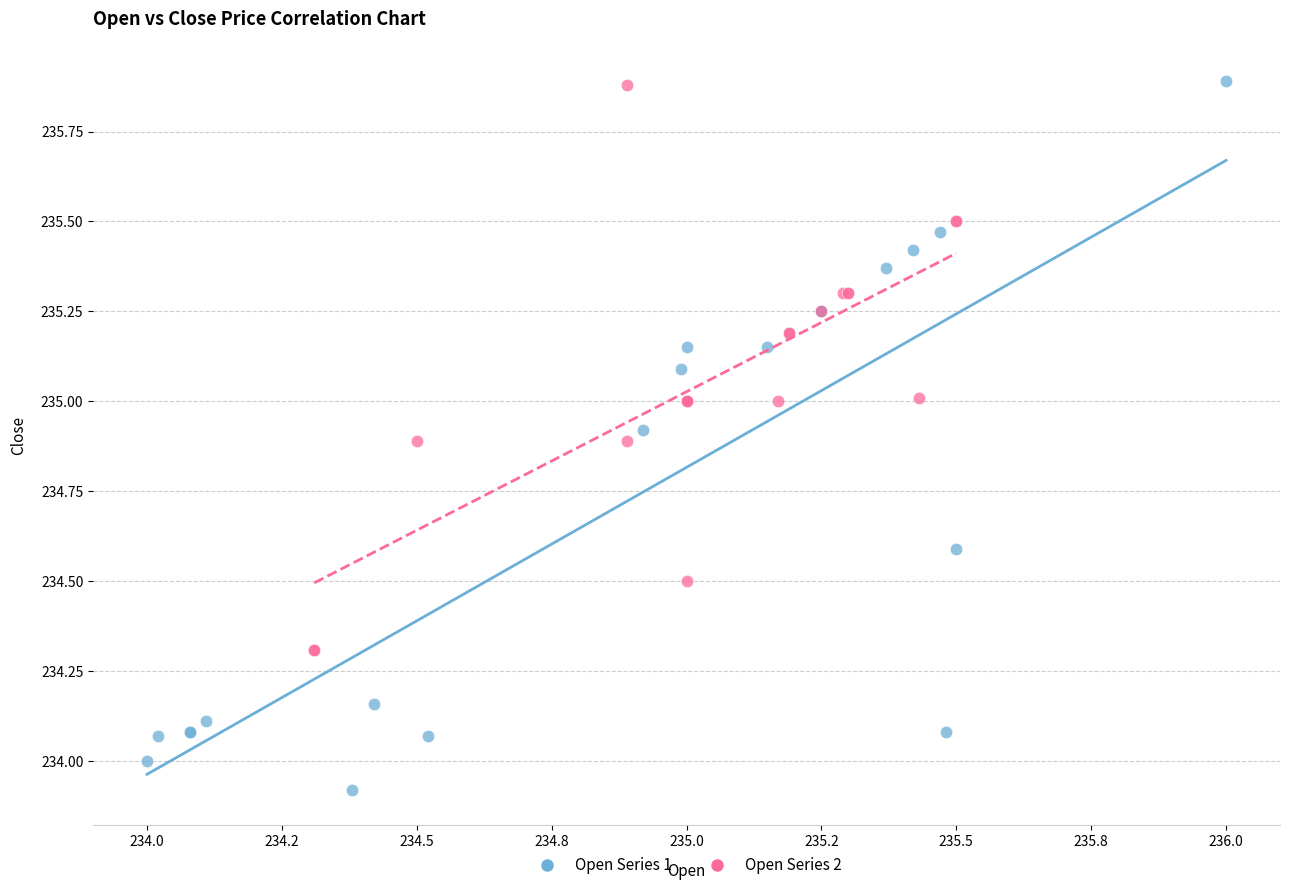

Which series has the largest Y range (max minus min)?

Open Series 1